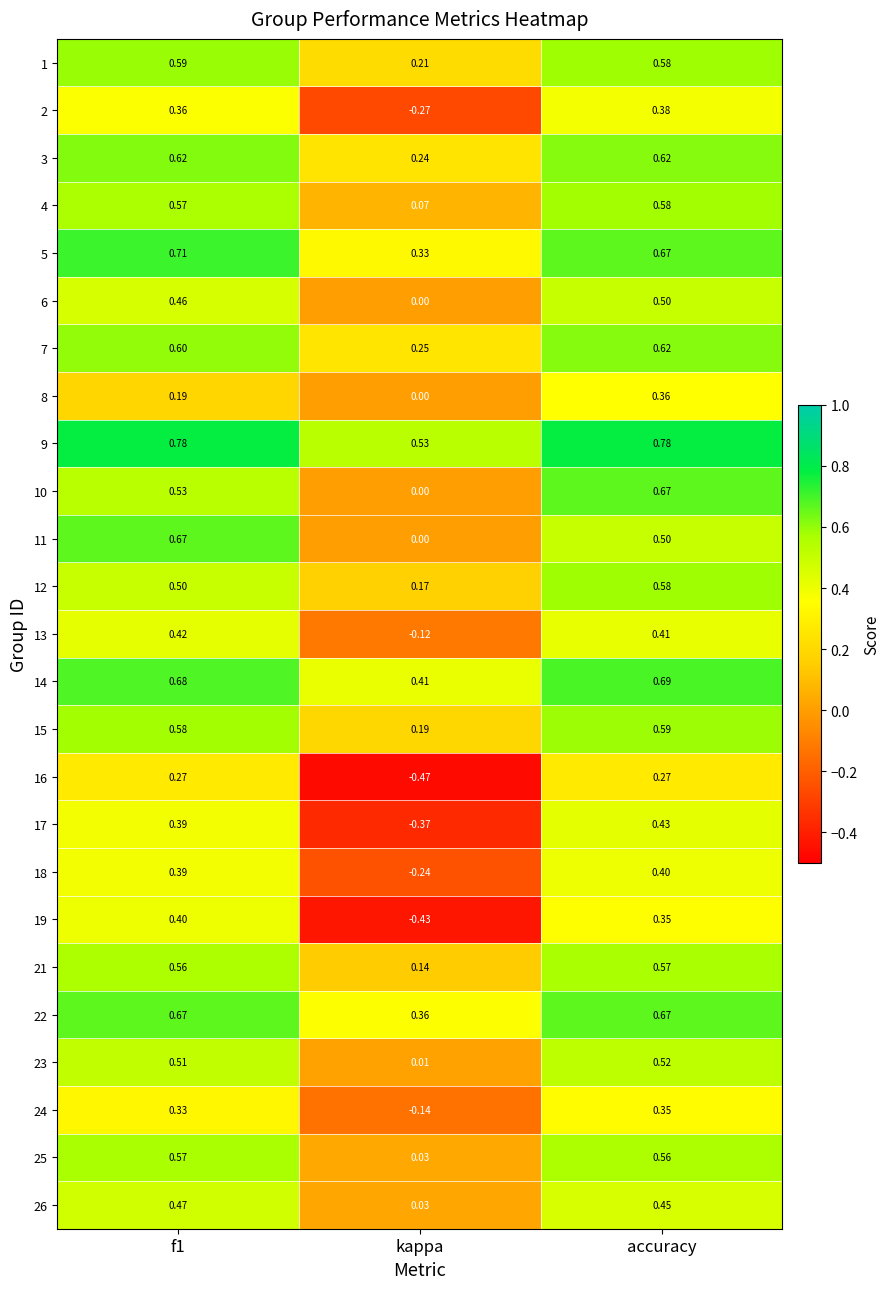

How many data points does each series have?

3